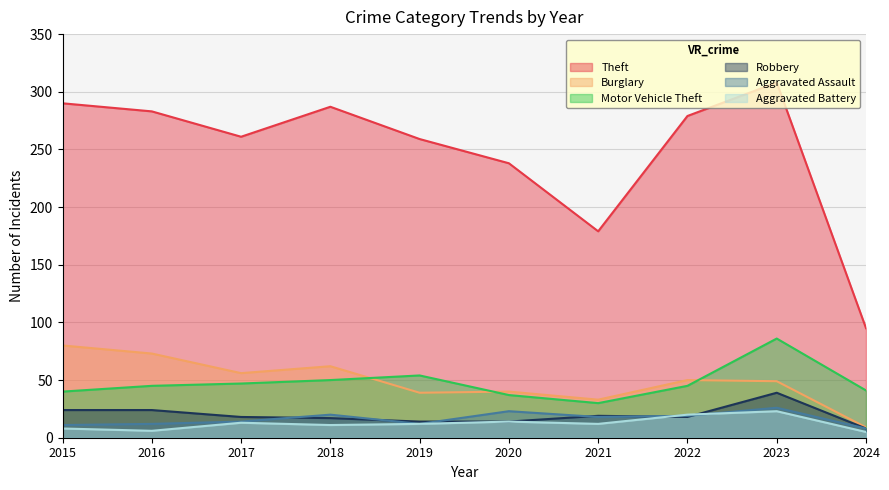

True or false: Motor Vehicle Theft and Aggravated Battery cross at least once.

False